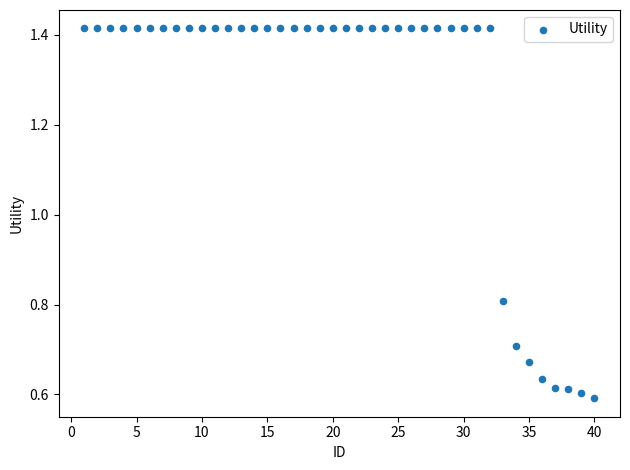

What Y value in the scatter plot is closest to 1?

0.8